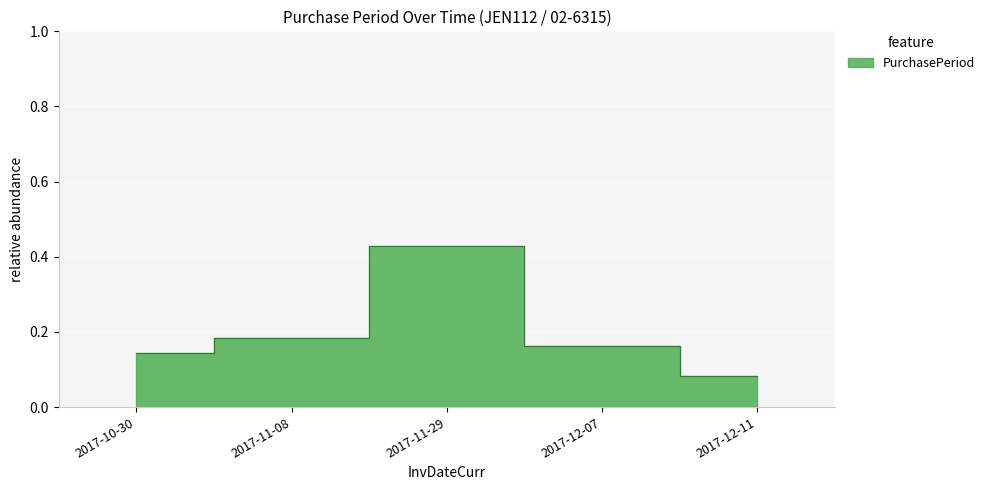

What is the minimum value shown in the chart?

0.1